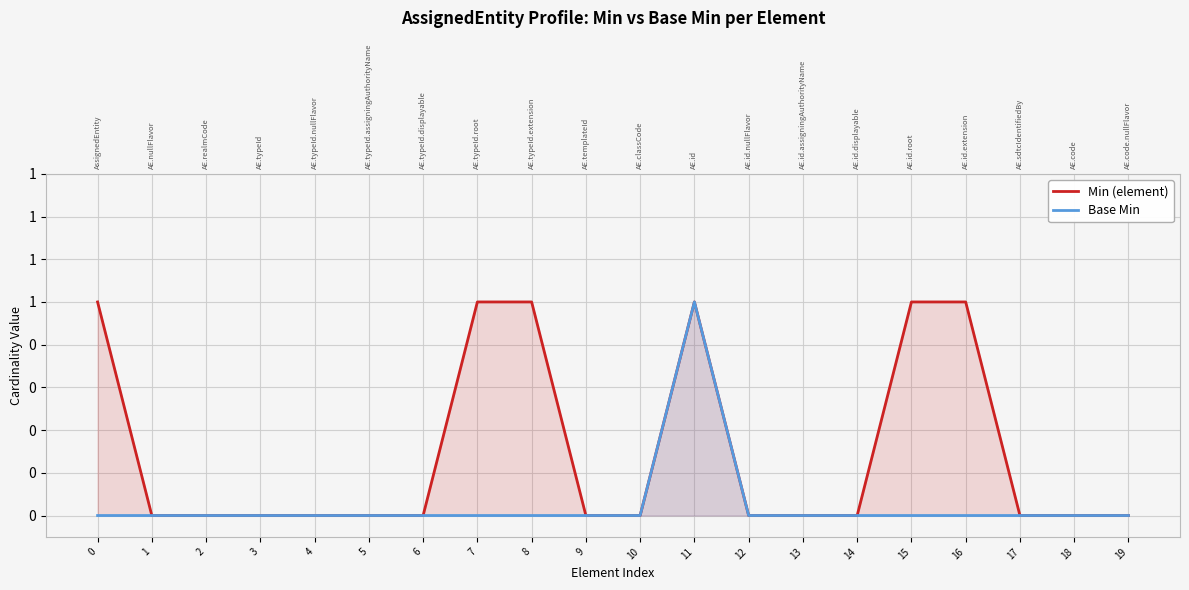

True or false: Base Min and Min (element) cross at least once.

False